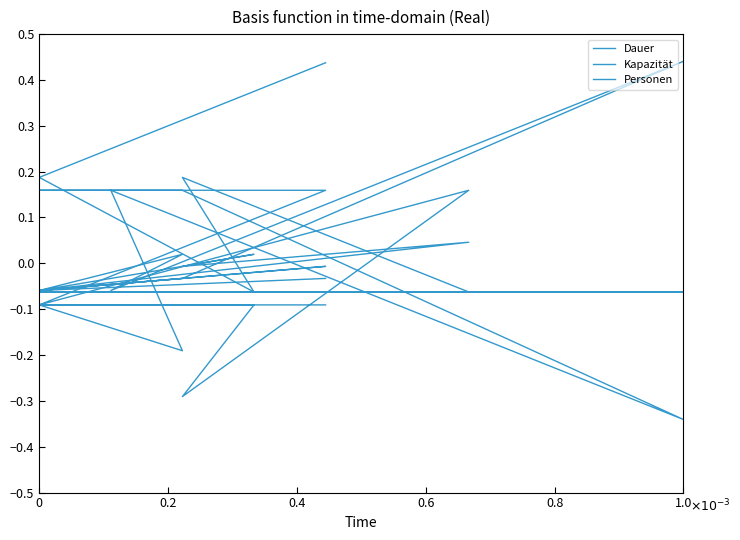

The Personen series shows -0.1 at 0.6. True or false?

True